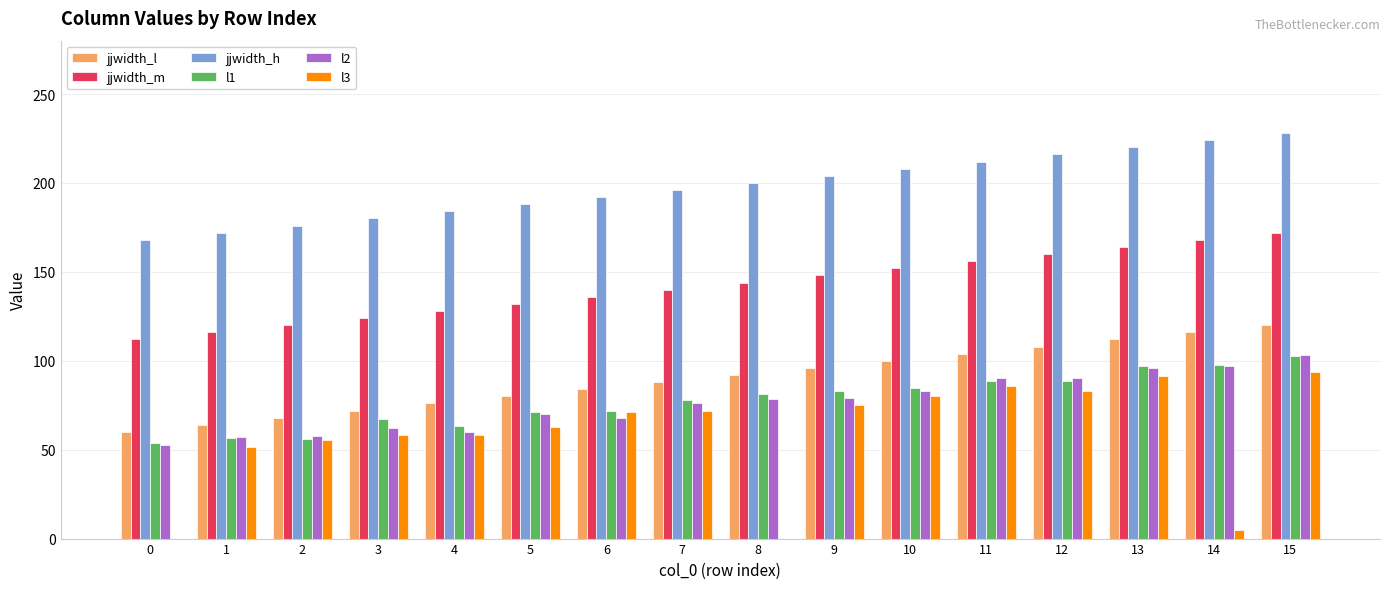

Does the chart contain any negative values?

No